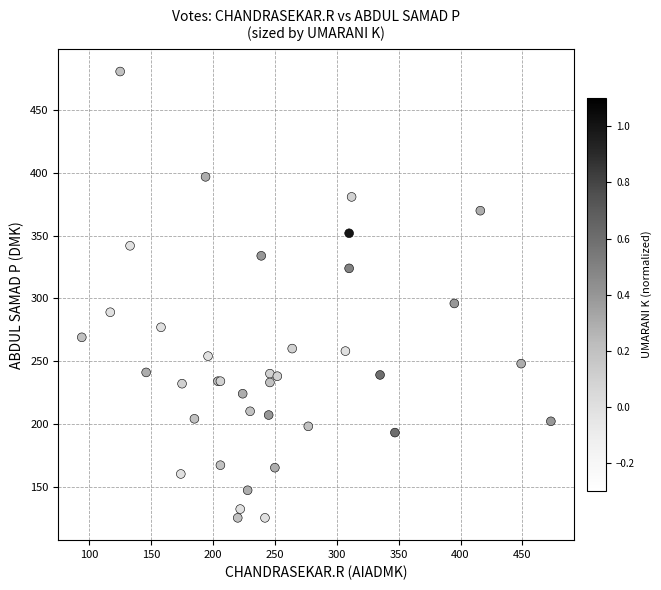

What Y value in the scatter plot is closest to 303?

296